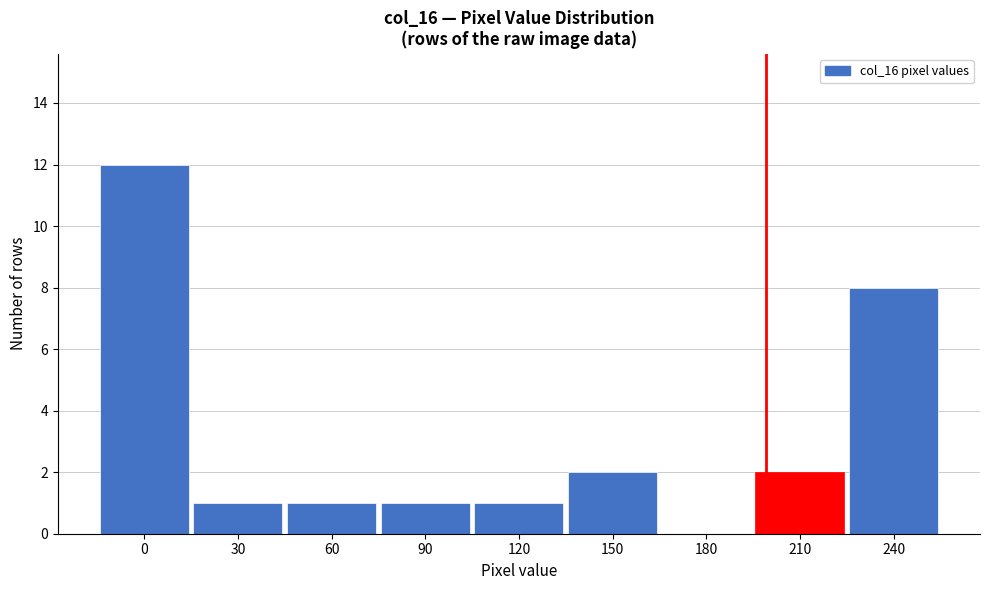

Reading right to left, list all the values displayed in this chart.

240=8	210=2	180=0	150=2	120=1	90=1	60=1	30=1	0=12